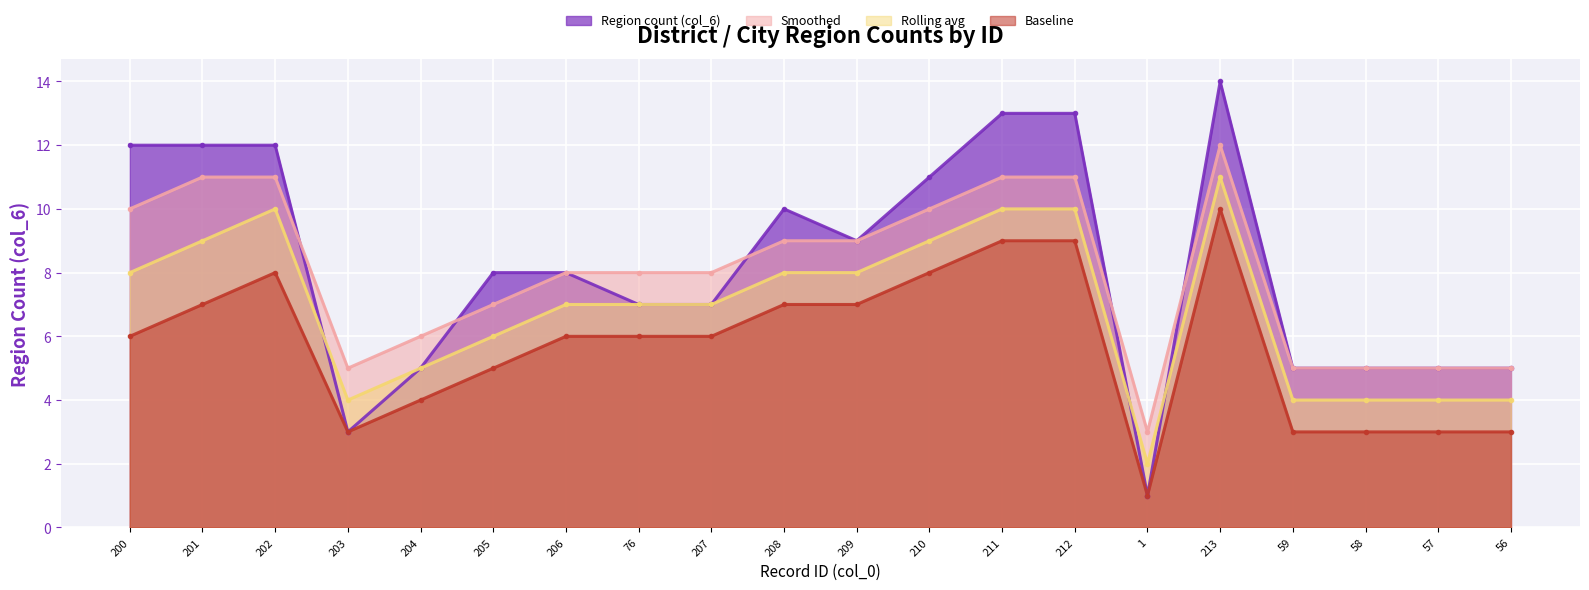

Rank the series at 204 from highest to lowest value.

Smoothed, Region count (col_6), Rolling avg, Baseline